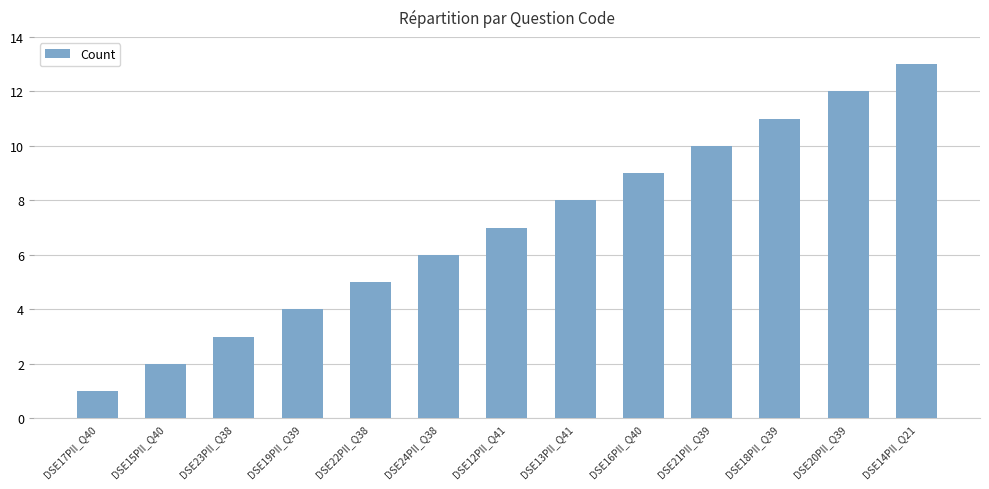

Reading left to right, what are all the values shown in this chart?

1	2	3	4	5	6	7	8	9	10	11	12	13